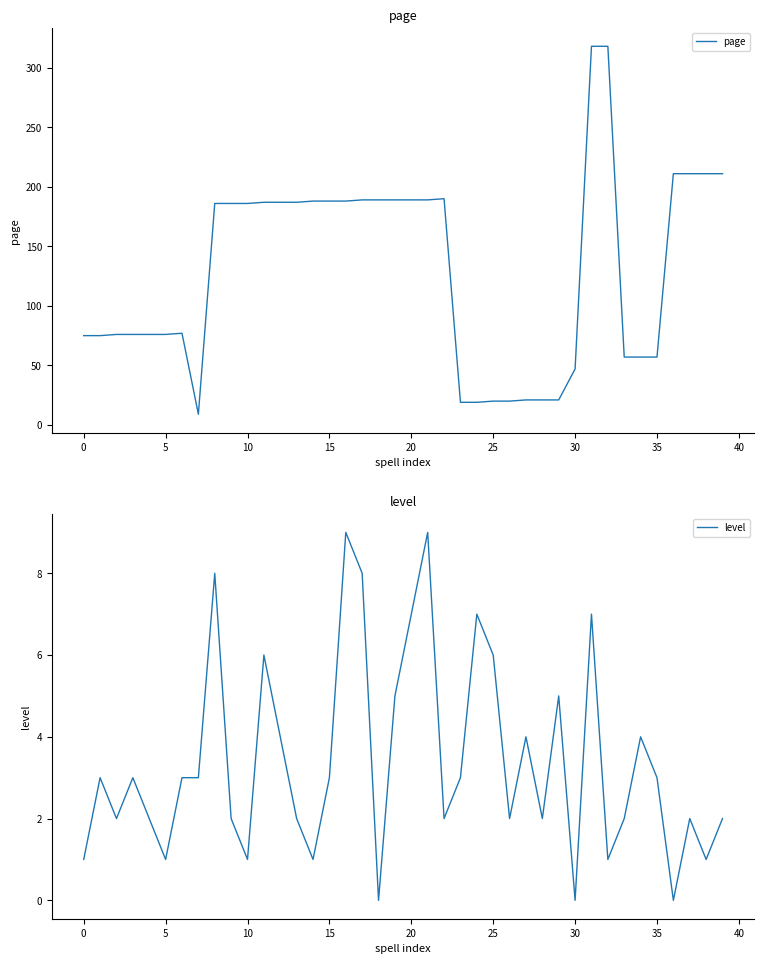

The page series shows 301 at 10. True or false?

False